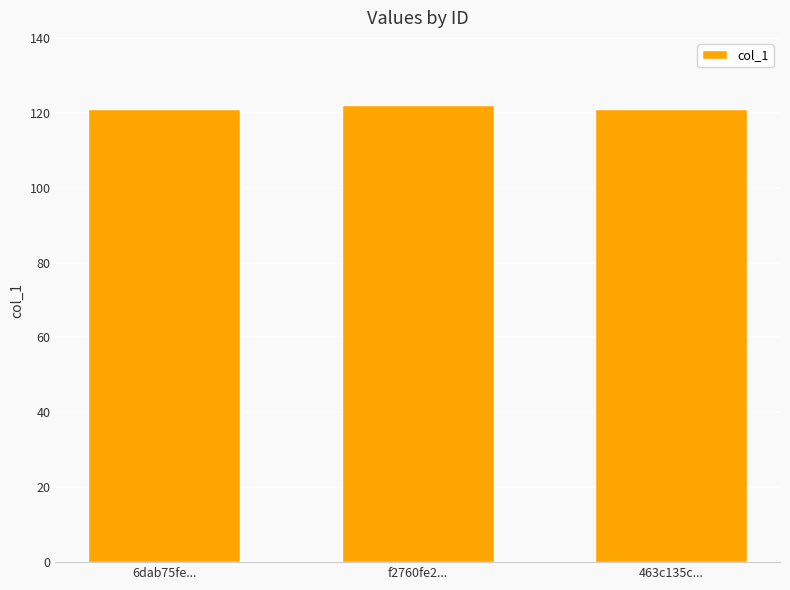

Does the chart contain any negative values?

No